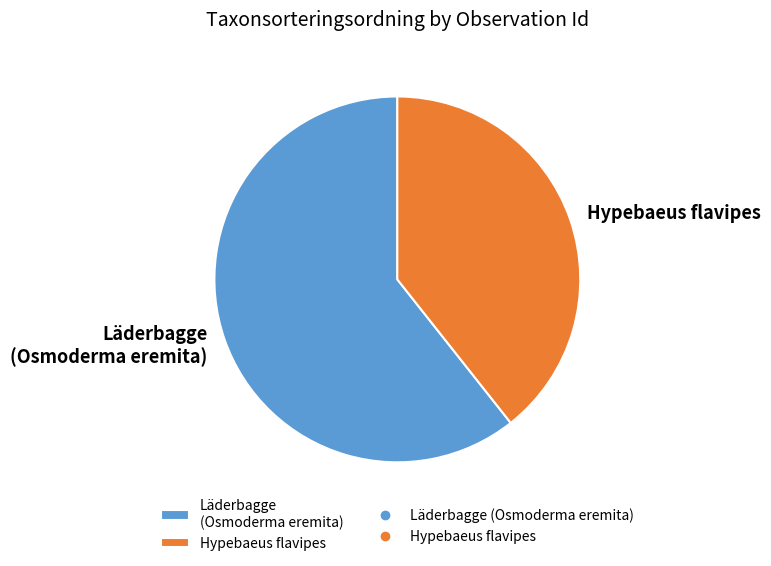

Which has a higher value, Hypebaeus flavipes or Läderbagge (Osmoderma eremita)?

Läderbagge (Osmoderma eremita)